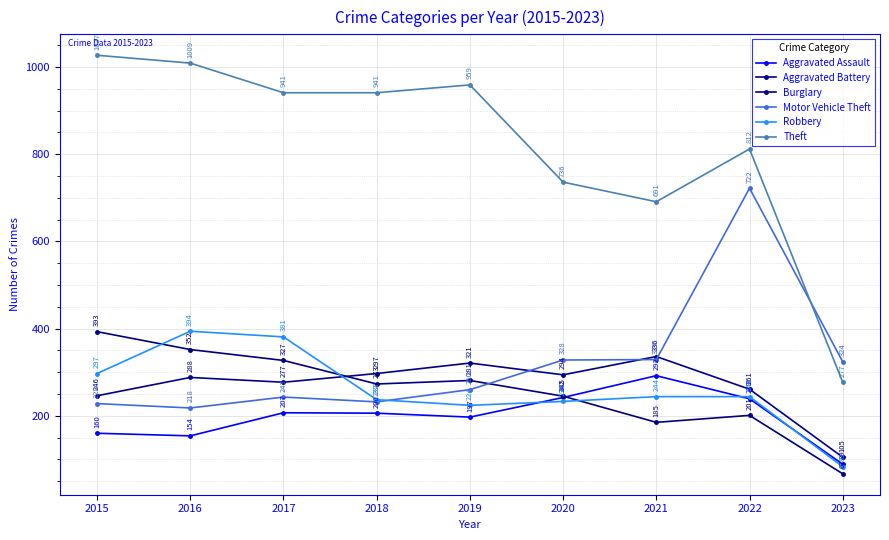

Between which two adjacent categories do Burglary and Motor Vehicle Theft first intersect?

2019 and 2020